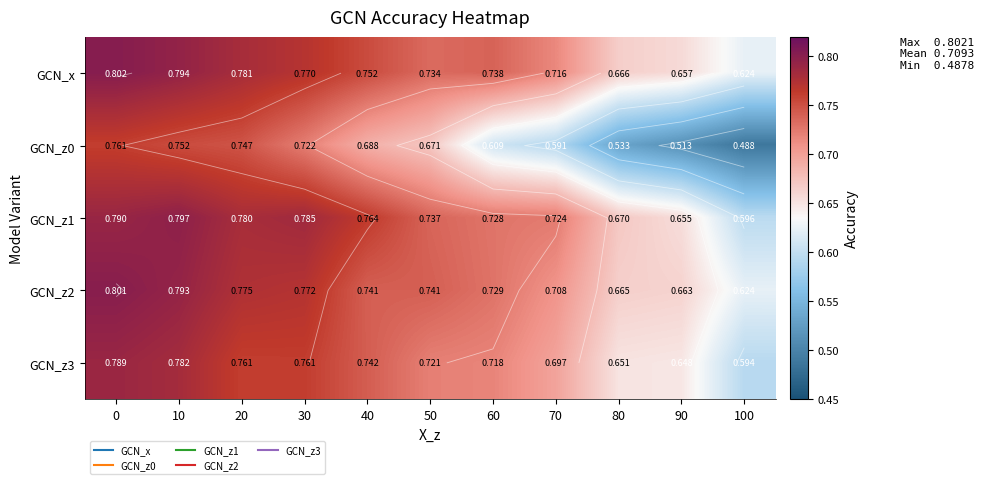

At how many categories does at least one series exceed 0?

11